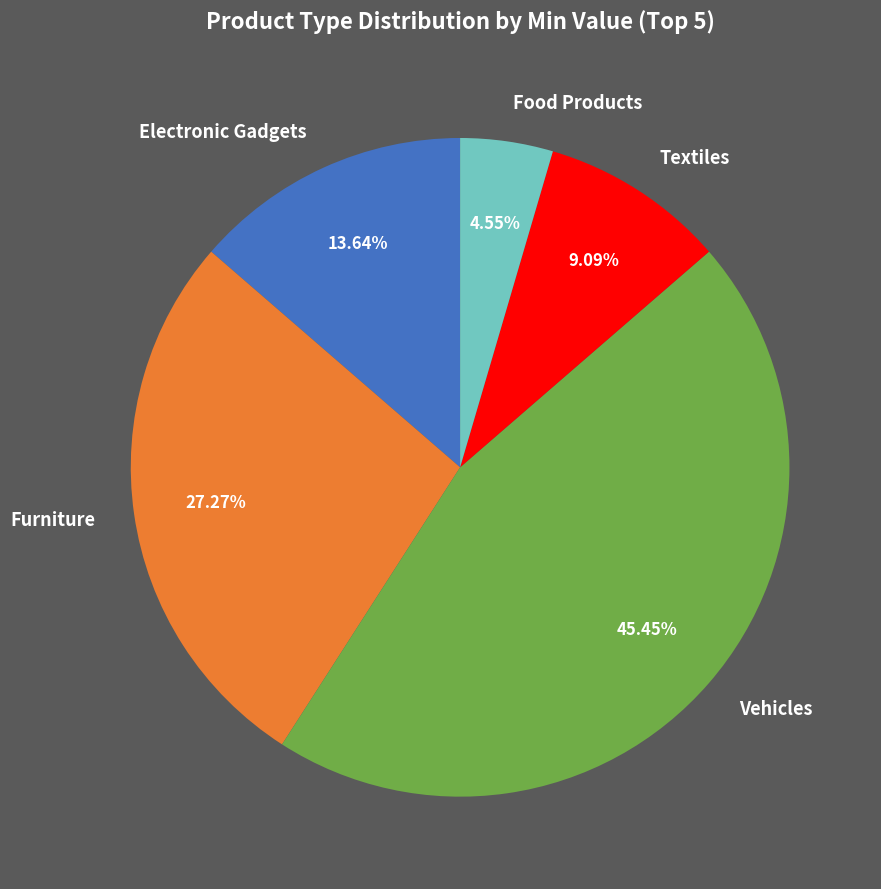

Does any single category account for the majority?

No